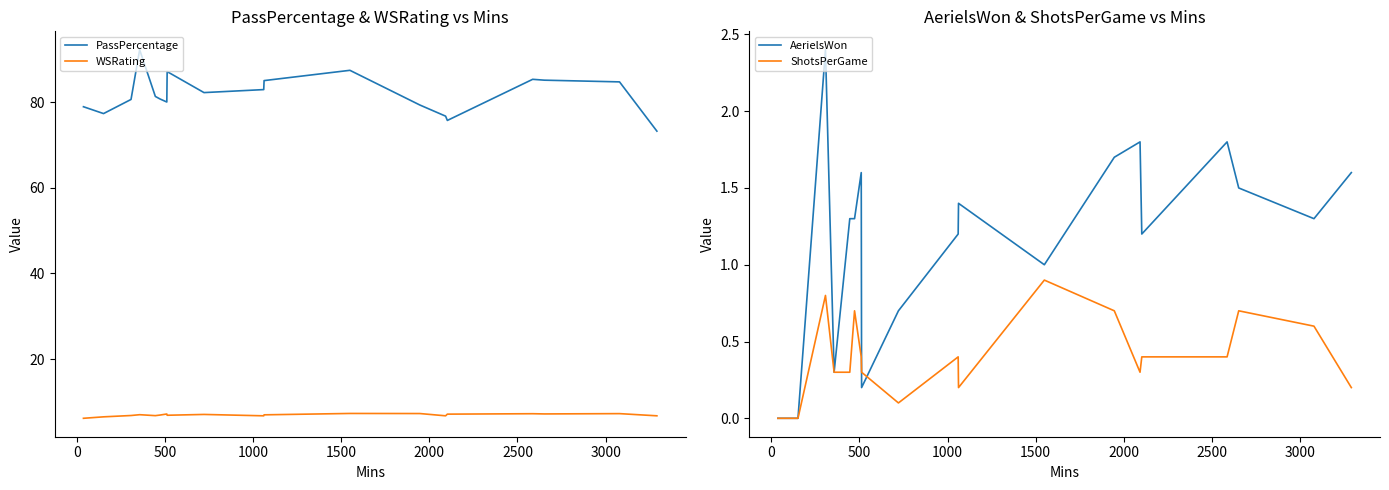

True or false: PassPercentage and WSRating cross at least once.

False